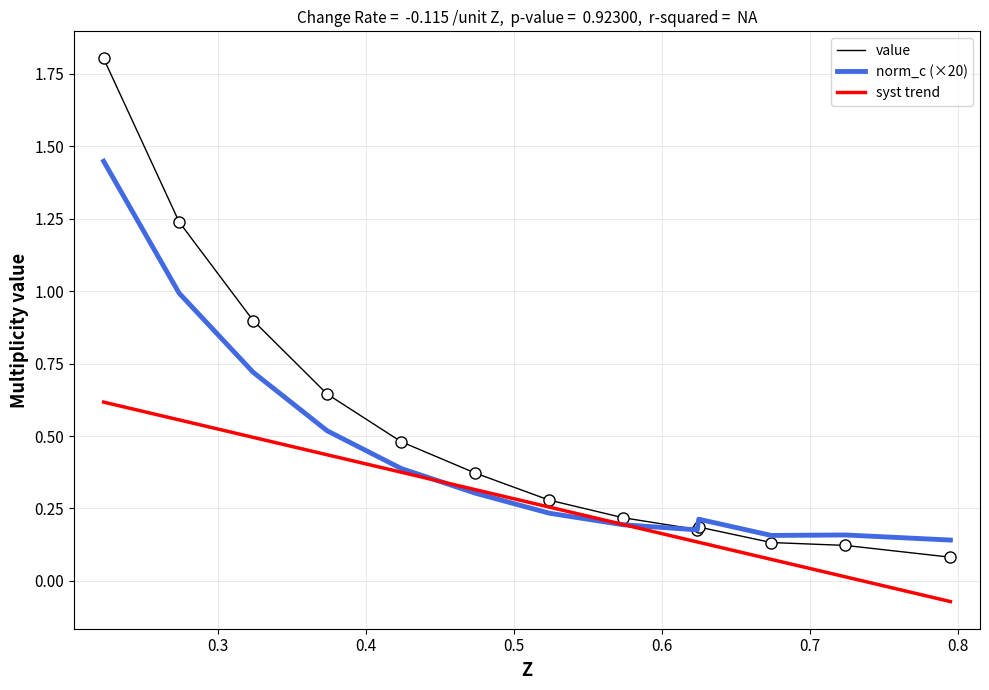

Which series has the largest total across all categories?

value